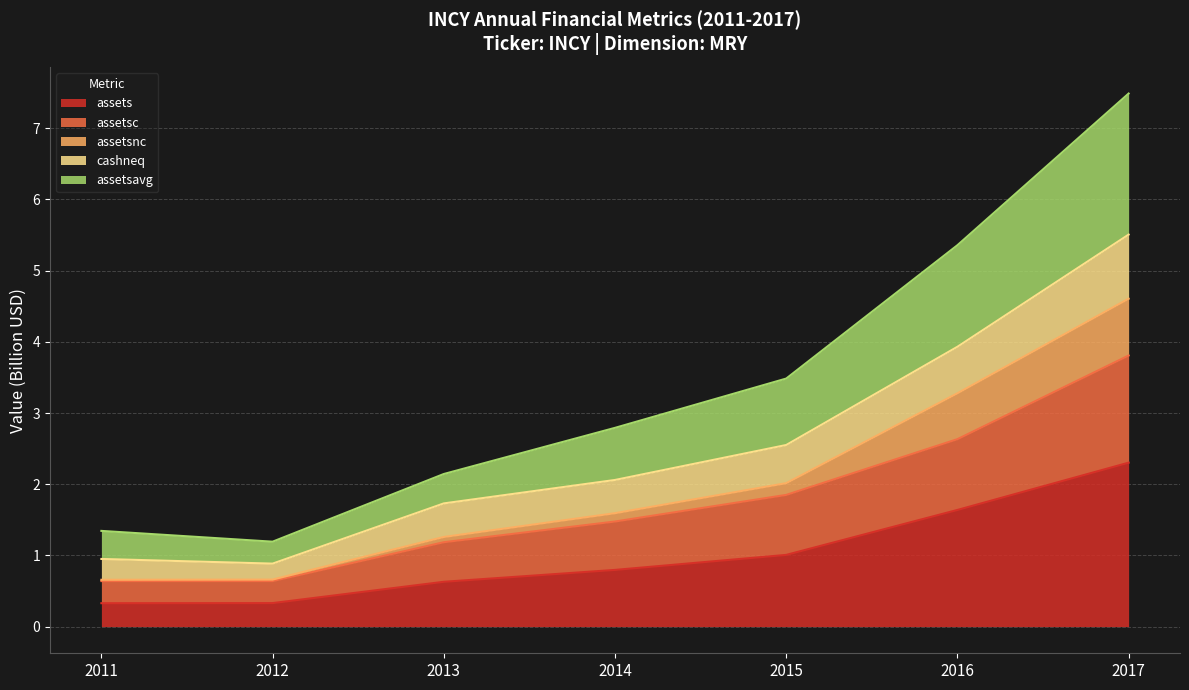

At which category is the sum across all series the highest?

2017